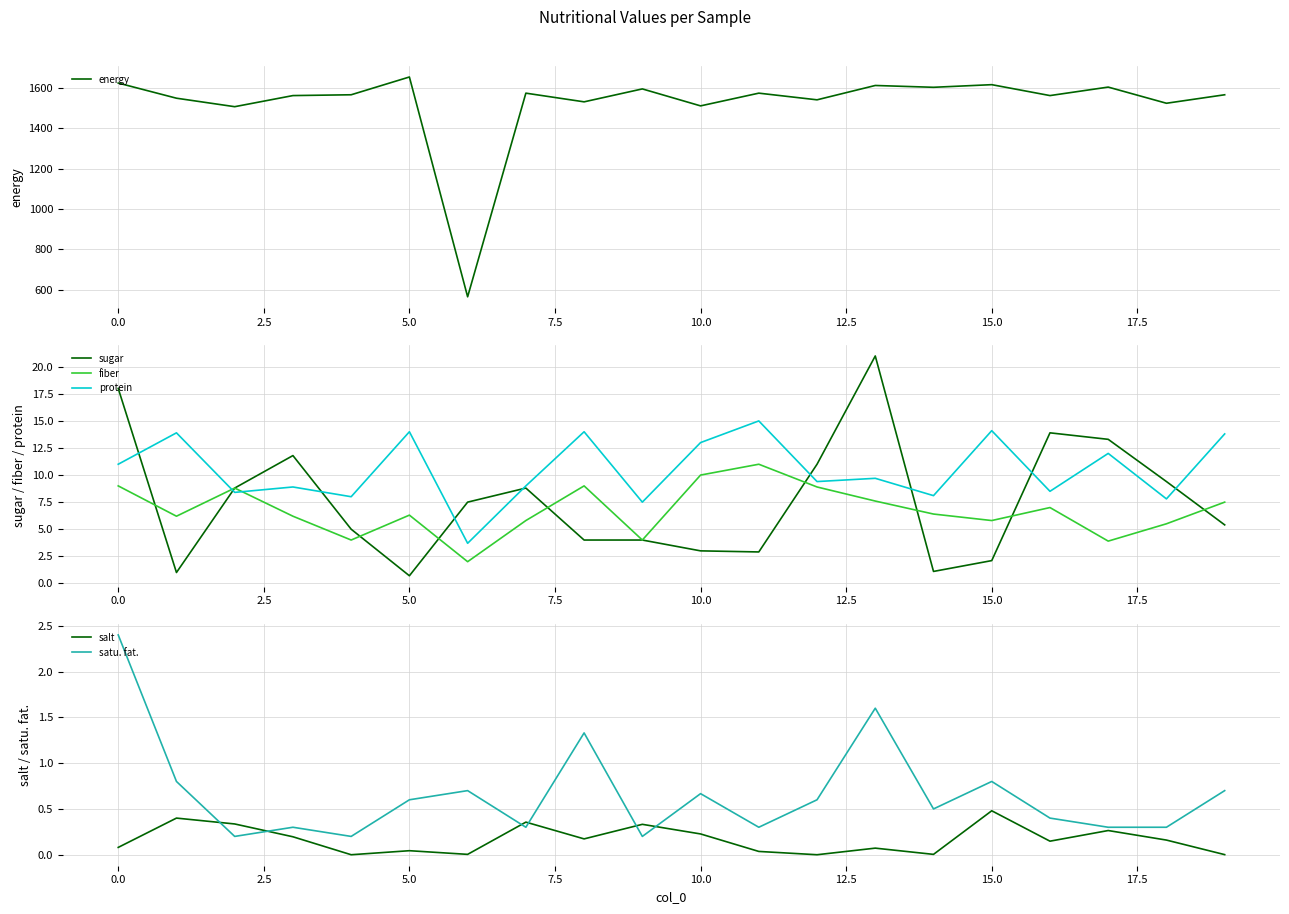

What is the minimum value for fiber?

2.0